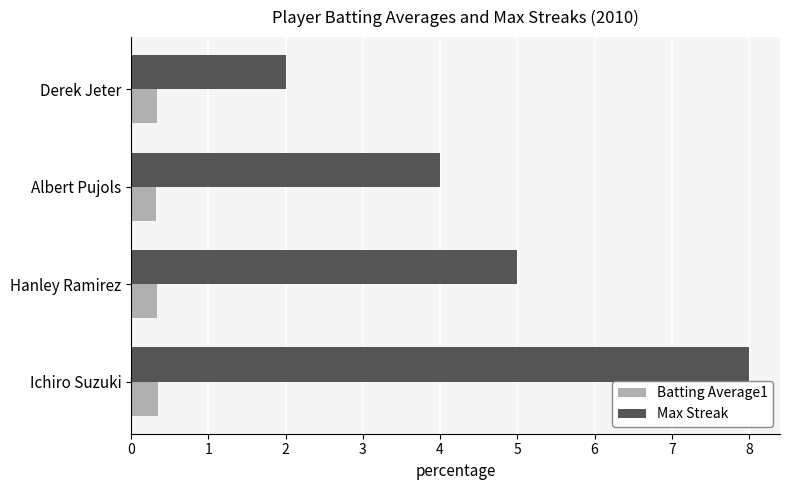

How many Batting Average1 values are between 0 and 1?

4